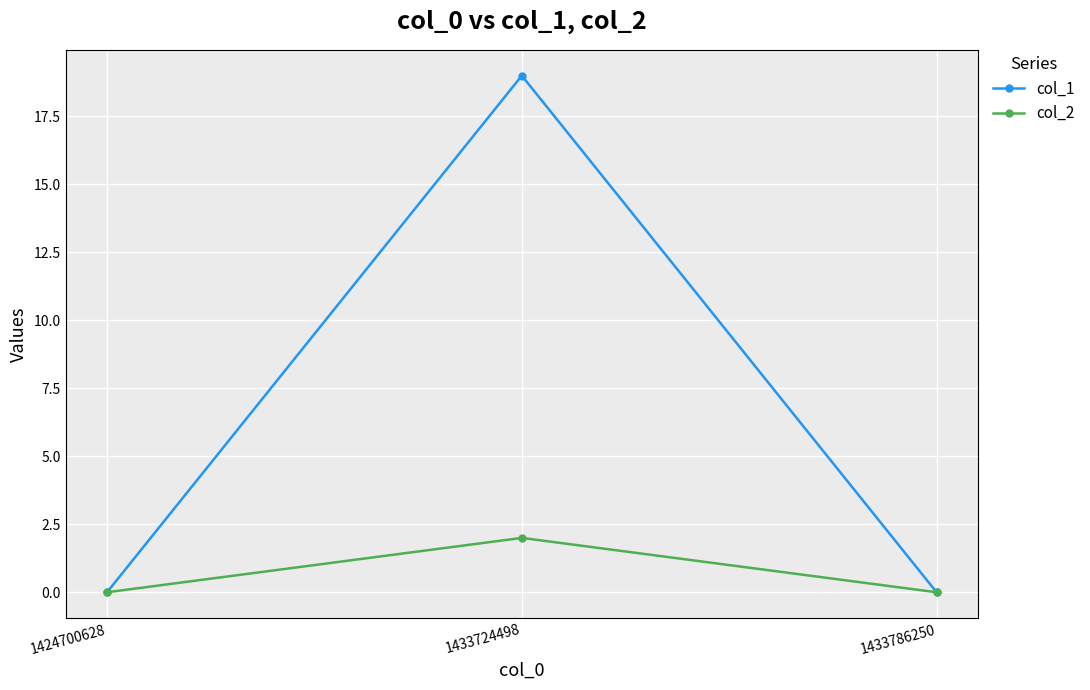

Which series changed the most between 1424700628 and 1433724498?

col_1